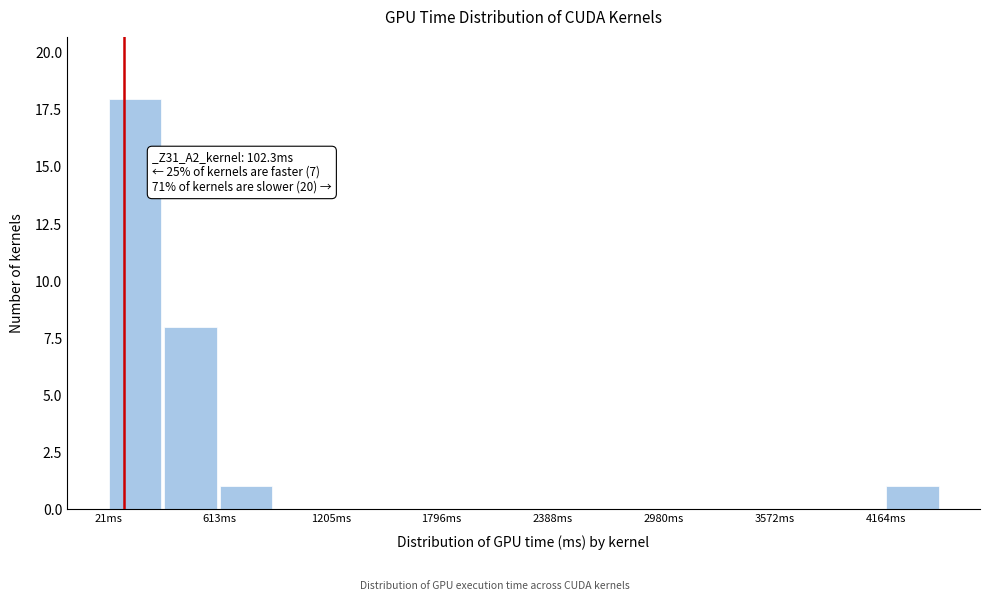

Read against the x-axis, roughly where is the centre of the tallest bar?

200